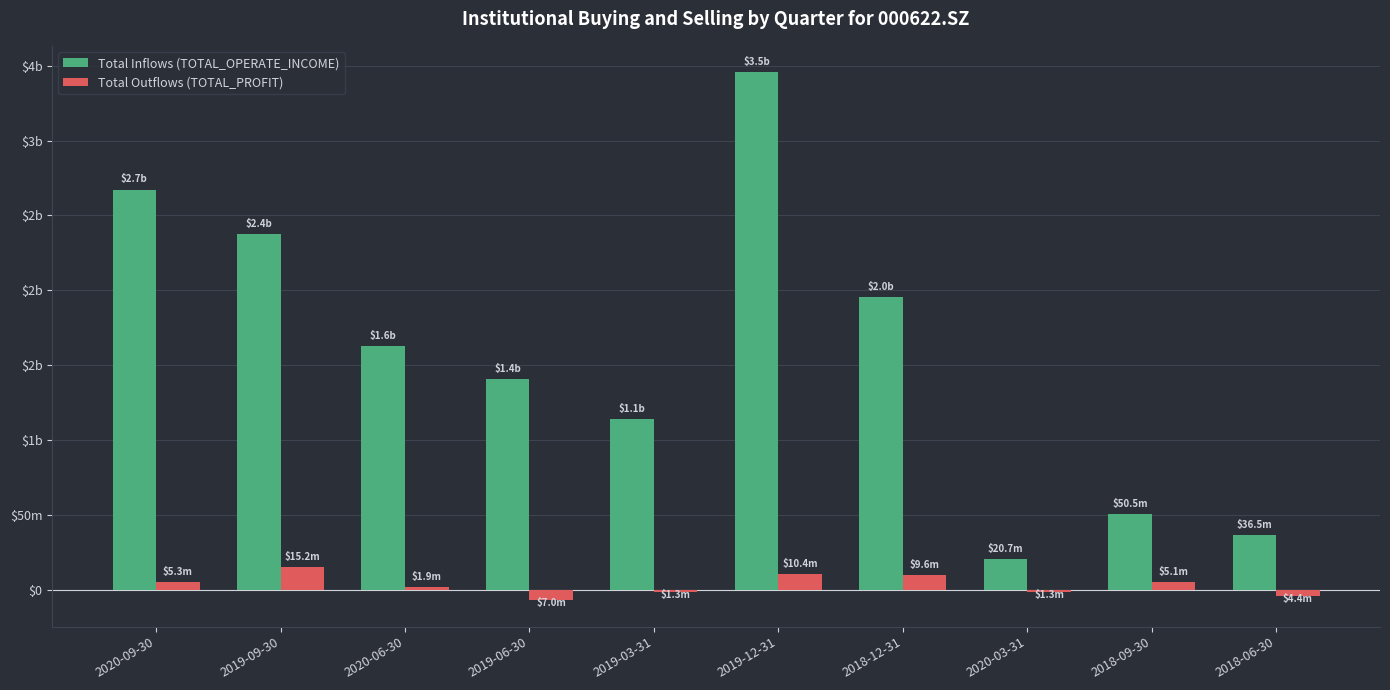

What are all the series names shown in the legend?

Total Inflows (TOTAL_OPERATE_INCOME), Total Outflows (TOTAL_PROFIT)